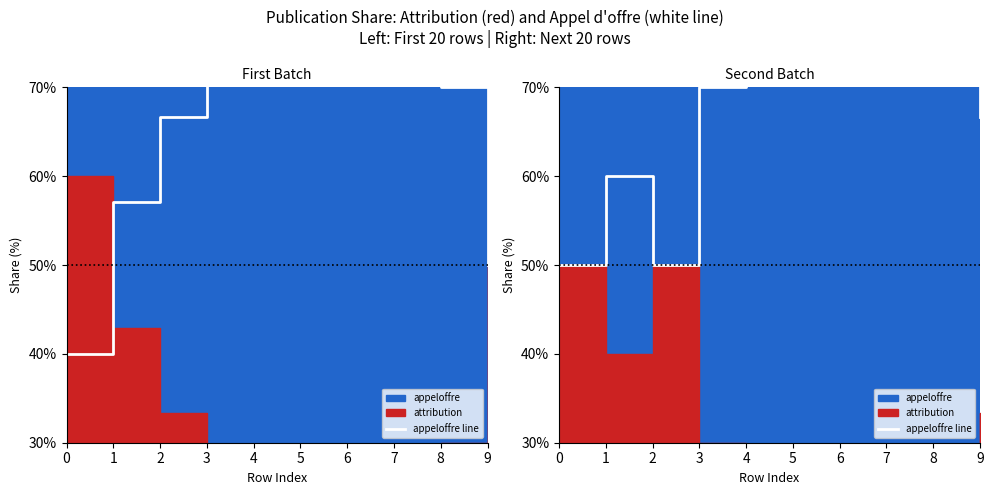

At which label is the value closest to 70?

3